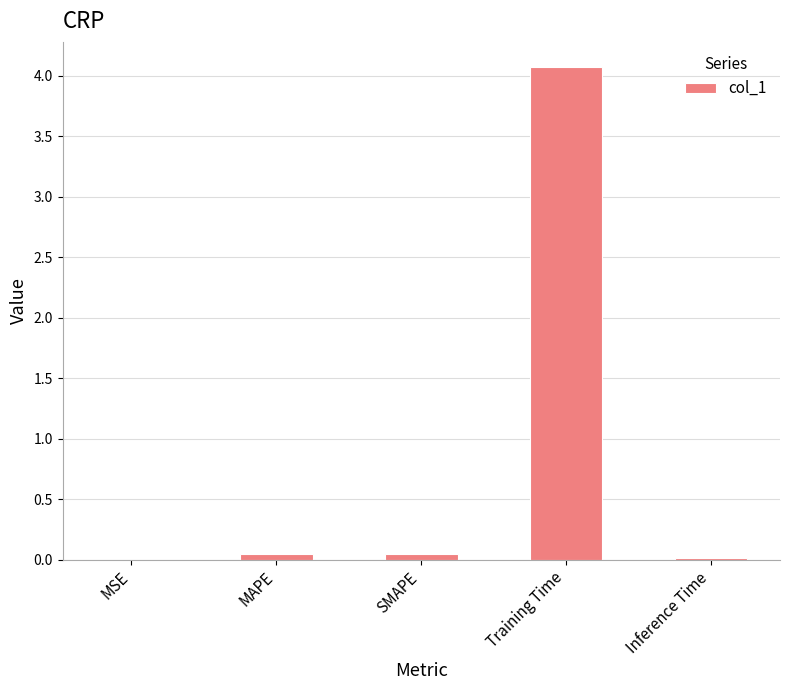

What is the sum of all values?

4.2